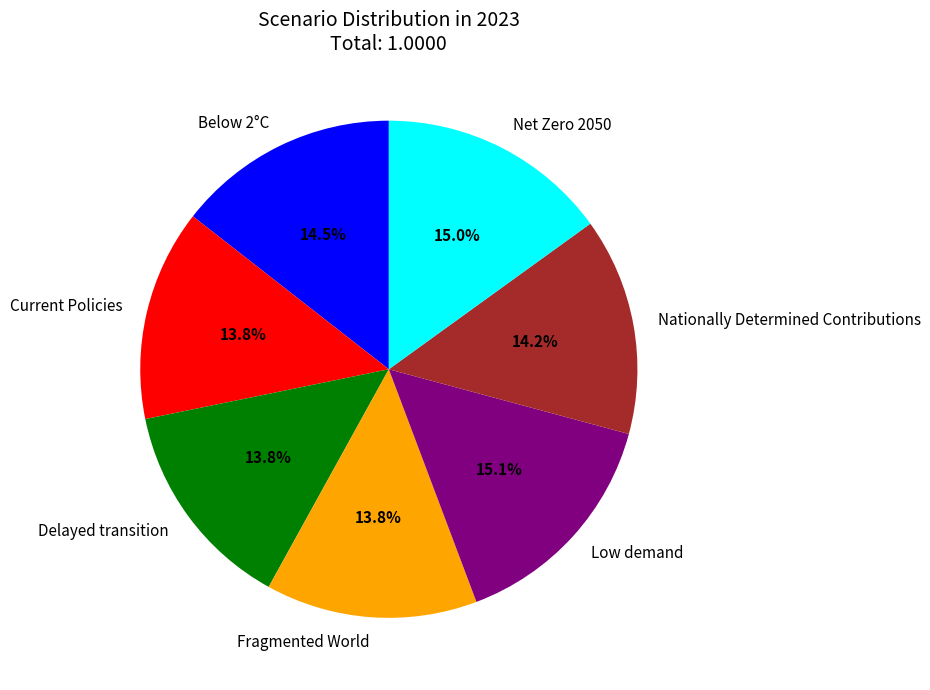

Is there a majority slice in this chart?

No